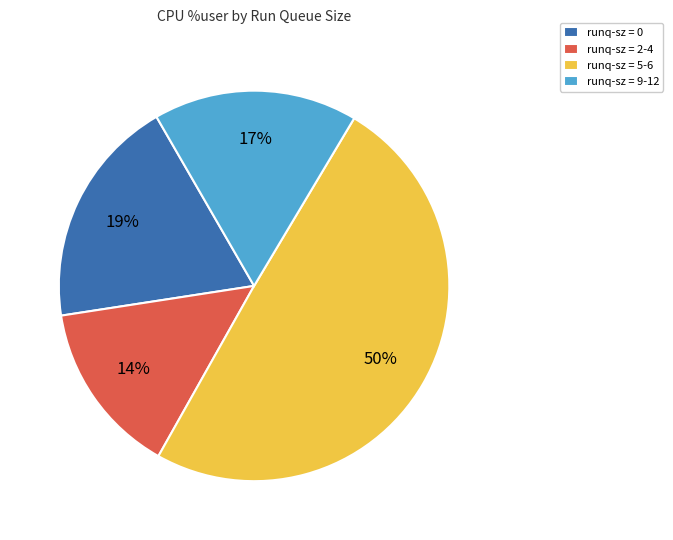

To the nearest percent, what is the average slice percentage?

25%